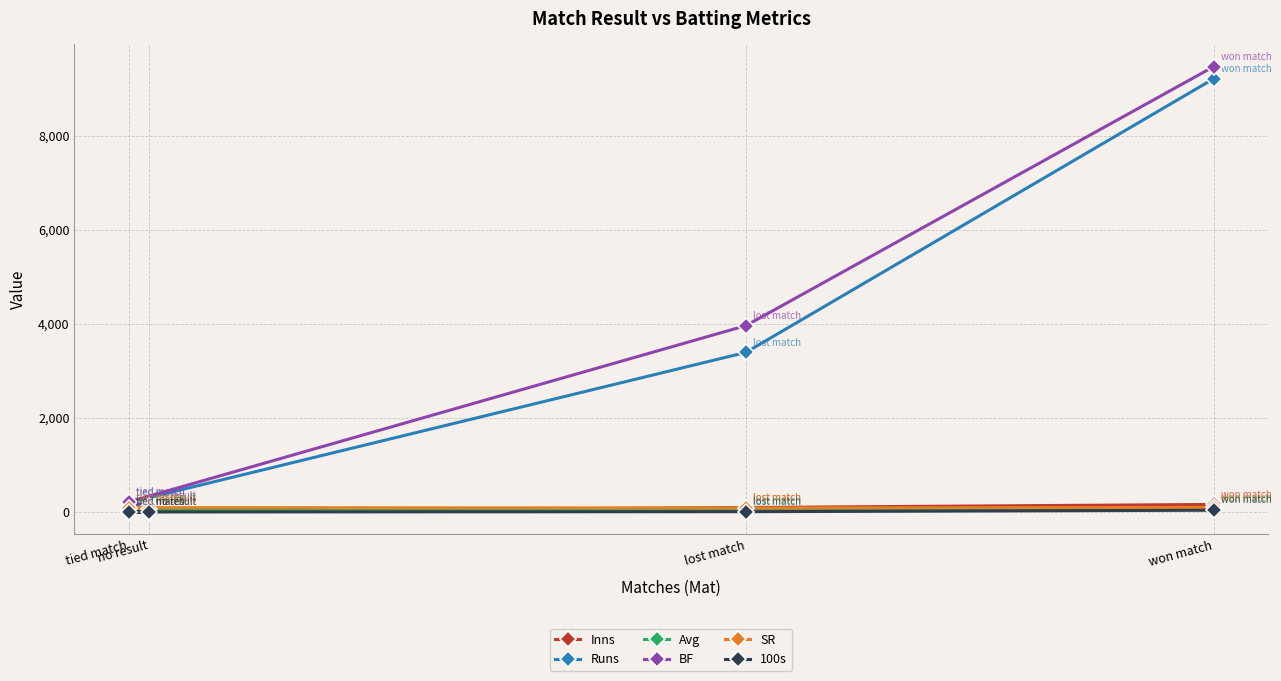

Is this an area chart (filled region under the line)?

No